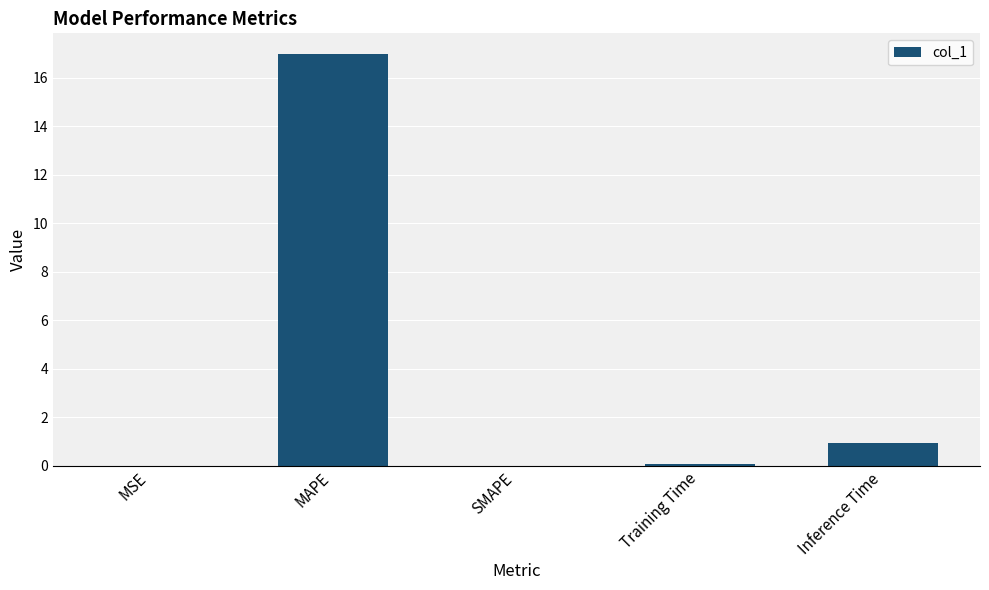

Between MAPE and MSE, which is larger?

MAPE